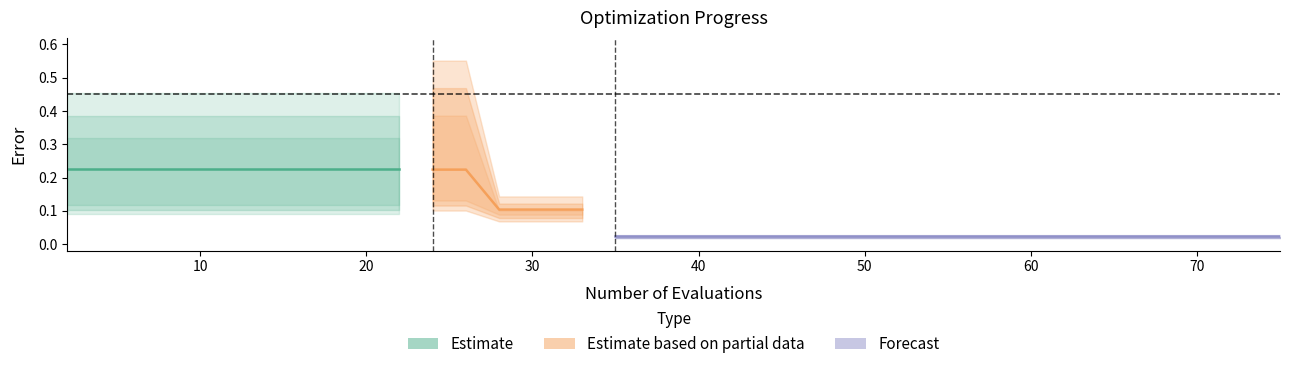

List the labels in order of worst value, smallest first.

35, 37, 39, 41, 43, 44, 46, 48, 50, 52, 54, 56, 58, 60, 62, 63, 65, 66, 68, 70, 71, 73, 75, 28, 30, 31, 33, 2, 4, 6, 8, 10, 12, 14, 16, 18, 20, 22, 24, 26